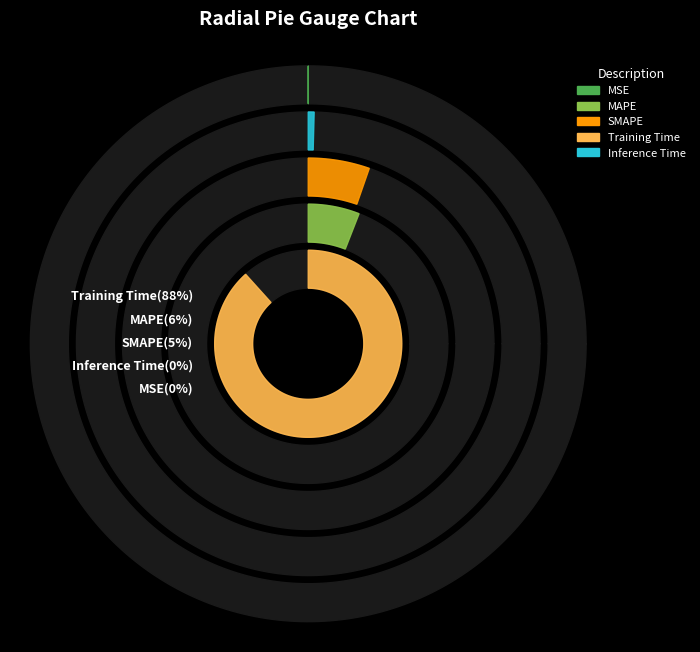

Does Training Time account for over 50% of the chart?

Yes